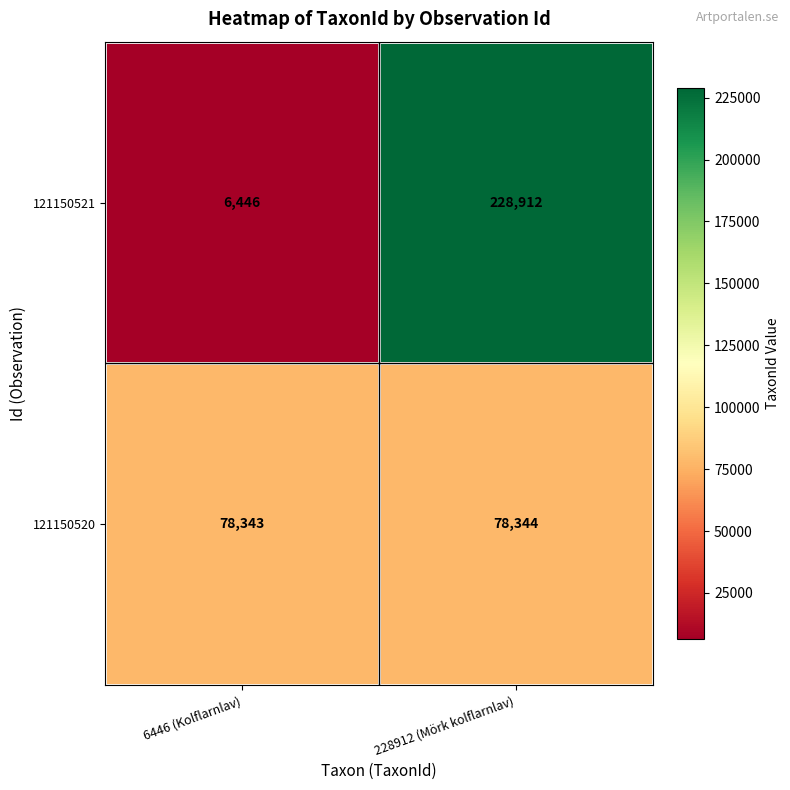

Which series has the largest total across all categories?

121150521